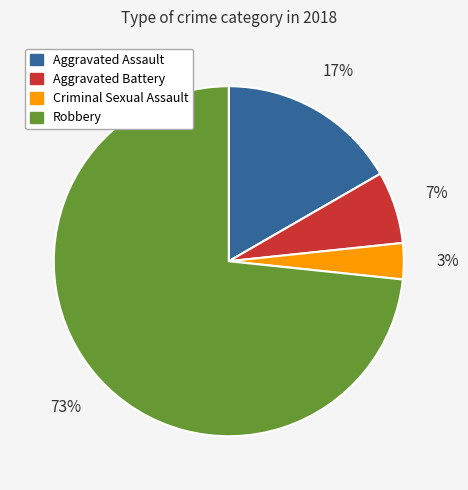

Count the number of slices in the pie.

4